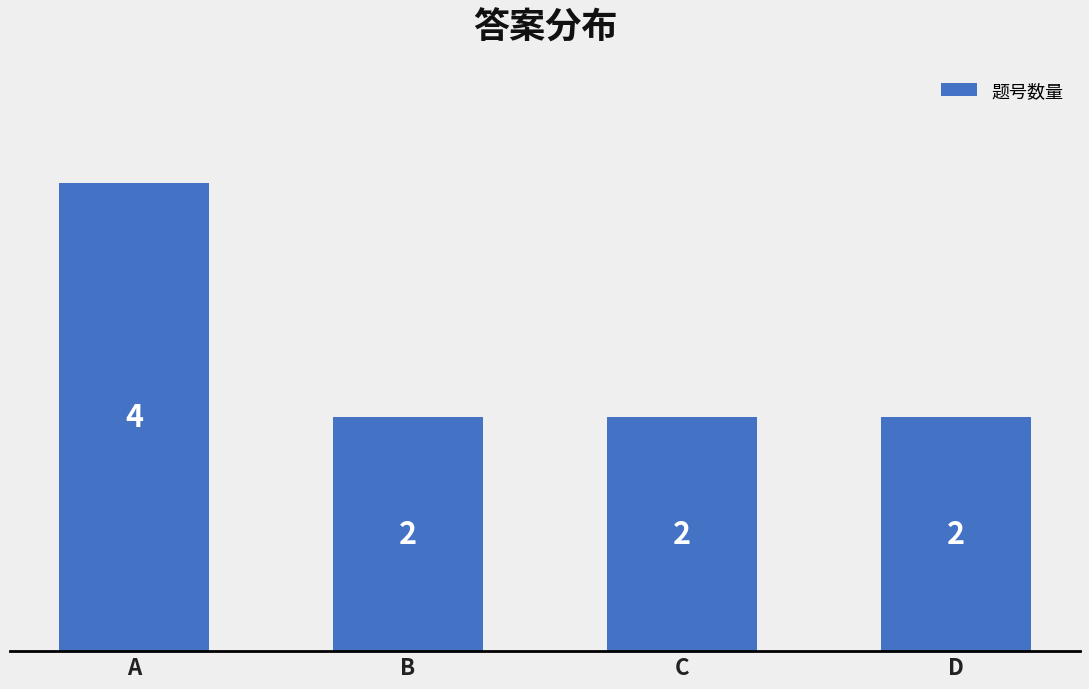

What is the difference between the values at D and A?

2